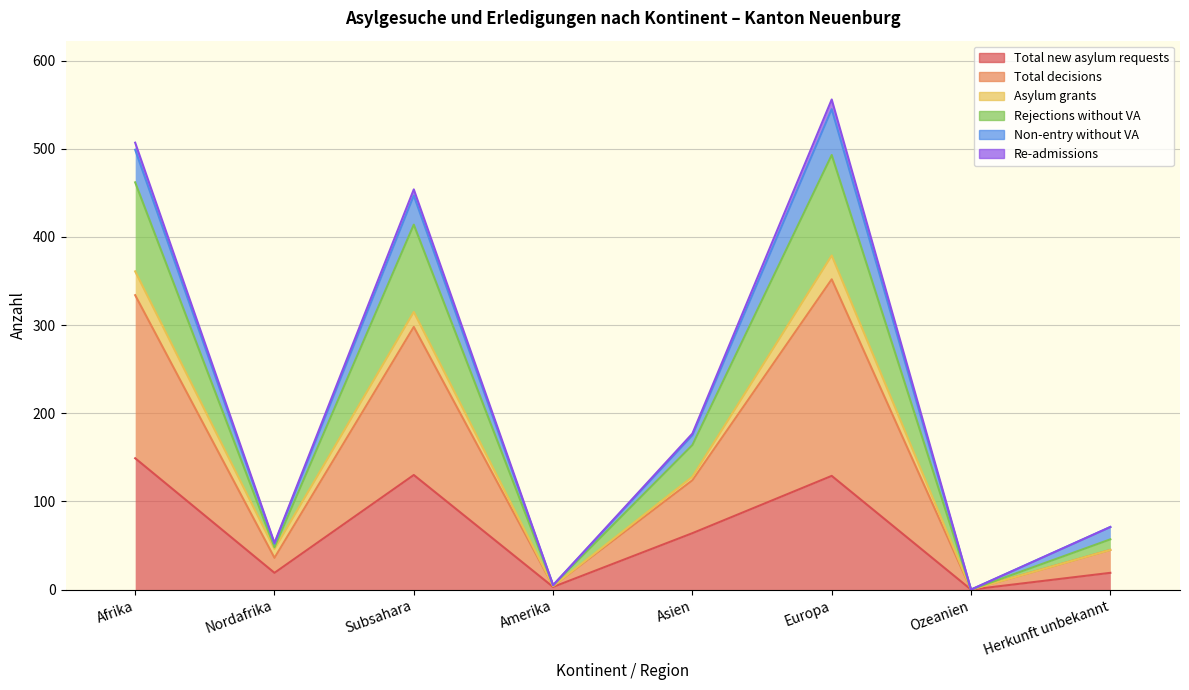

How many positive values does the Rejections without VA series have?

7